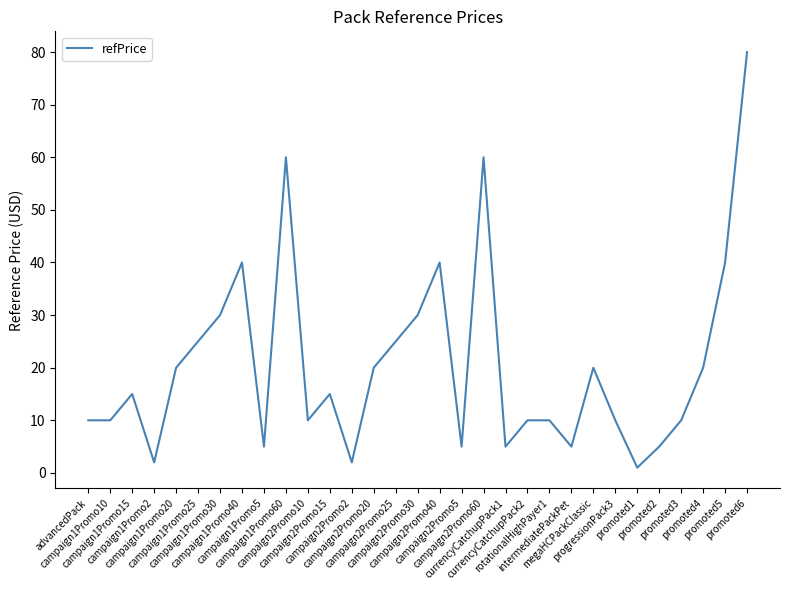

At which label does the data first exceed 14?

campaign1Promo15